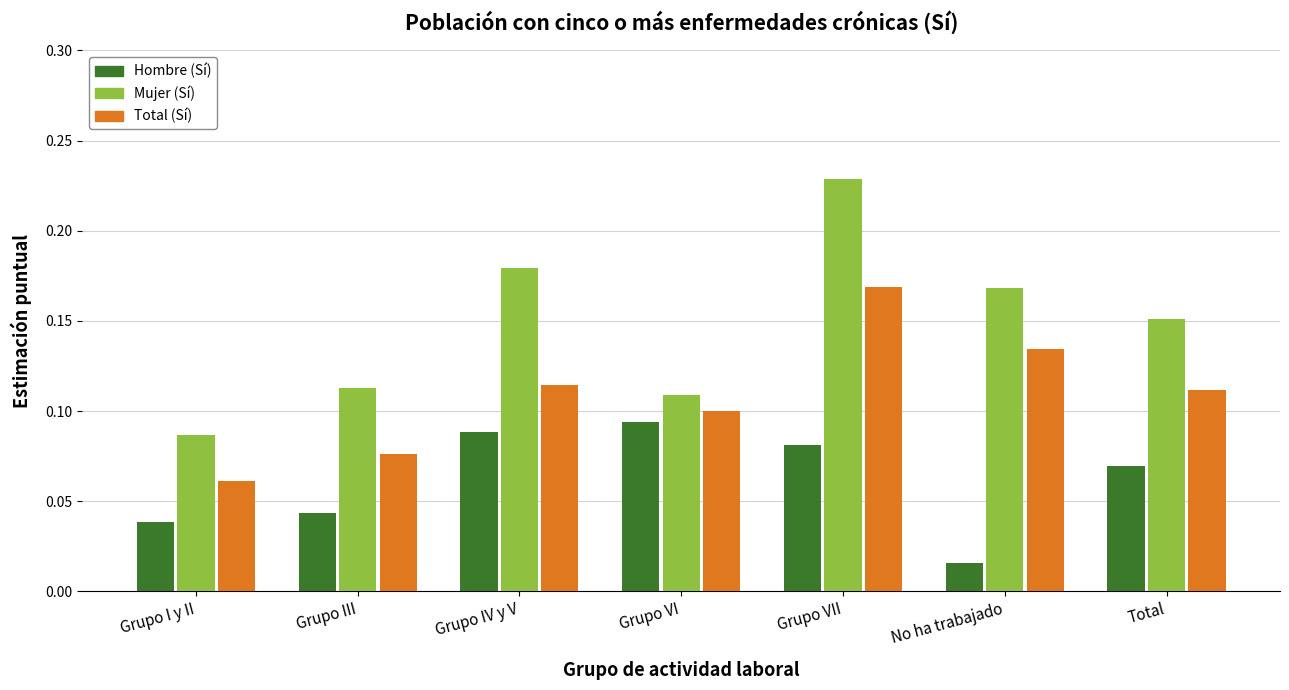

Which series changed the most between Grupo I y II and No ha trabajado?

Mujer (Sí)